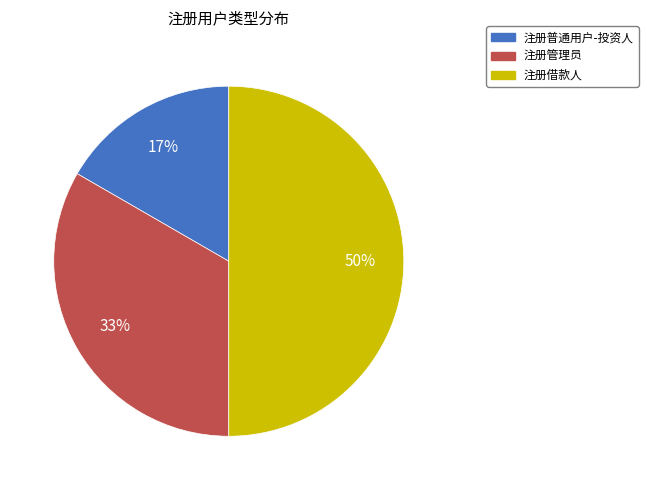

To the nearest percent, what portion does 注册借款人 represent?

50%